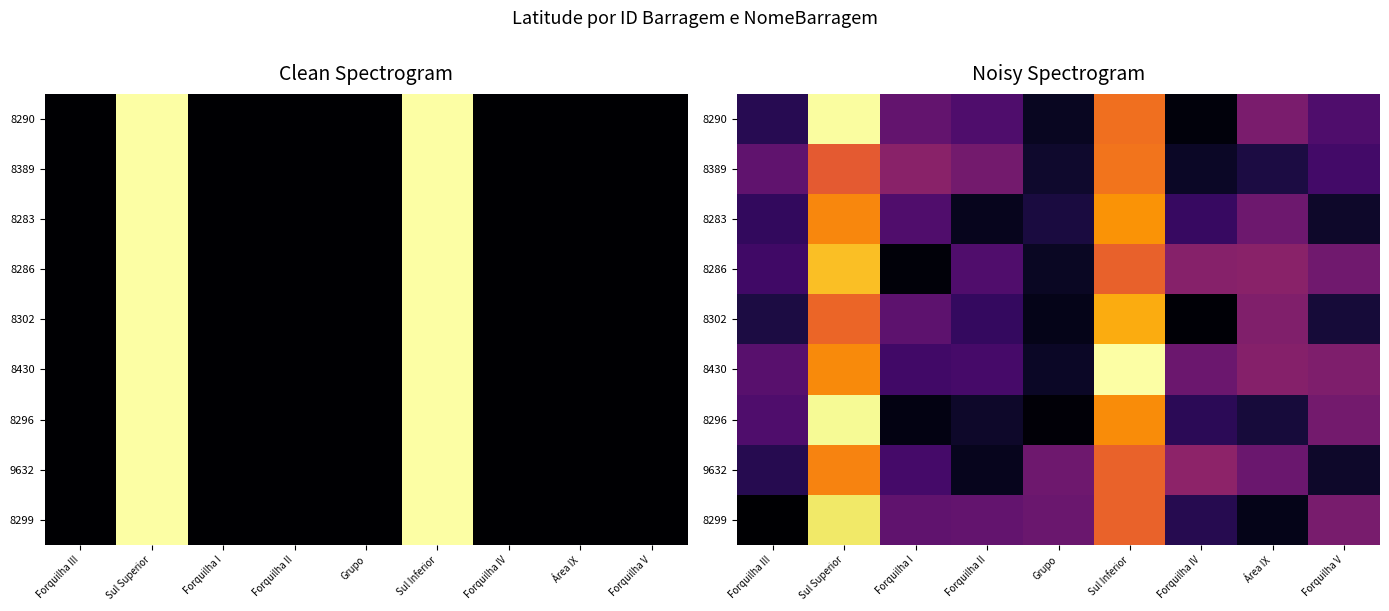

Which series has the largest total across all categories?

8430